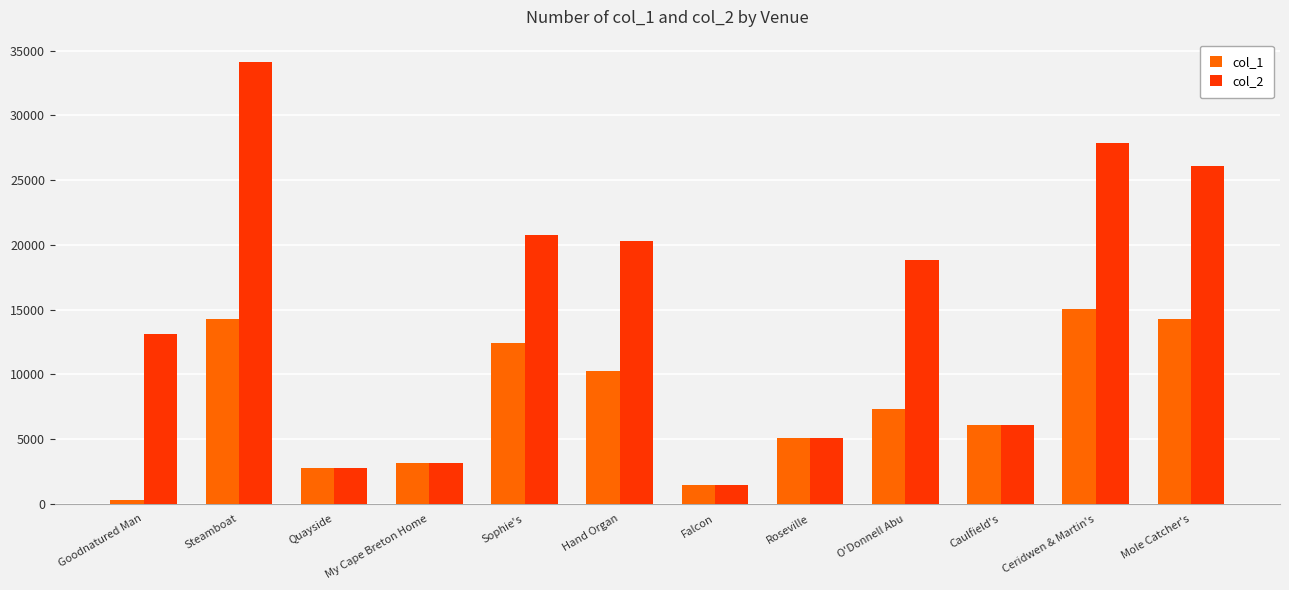

True or false: col_1 has a value of 14277 at Mole Catcher's.

True